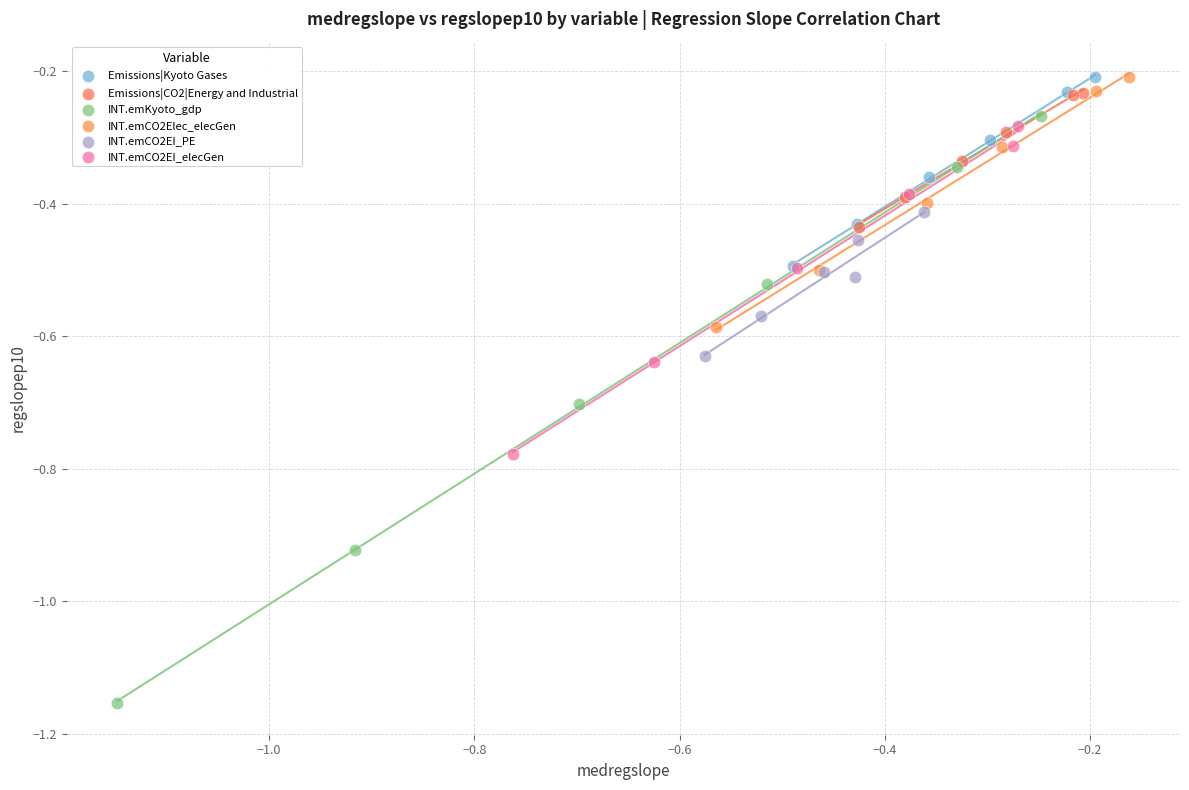

Which series reaches the minimum Y coordinate?

INT.emKyoto_gdp